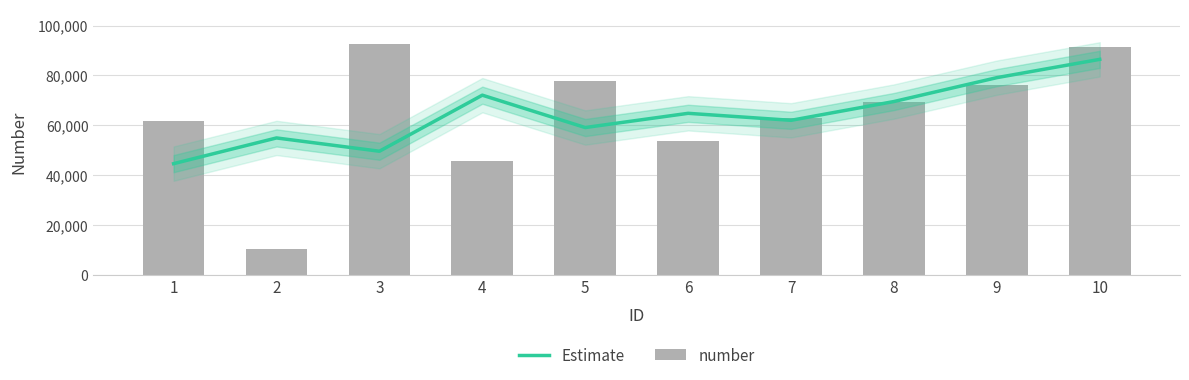

Rank the series by their average value, from lowest to highest.

Estimate, number